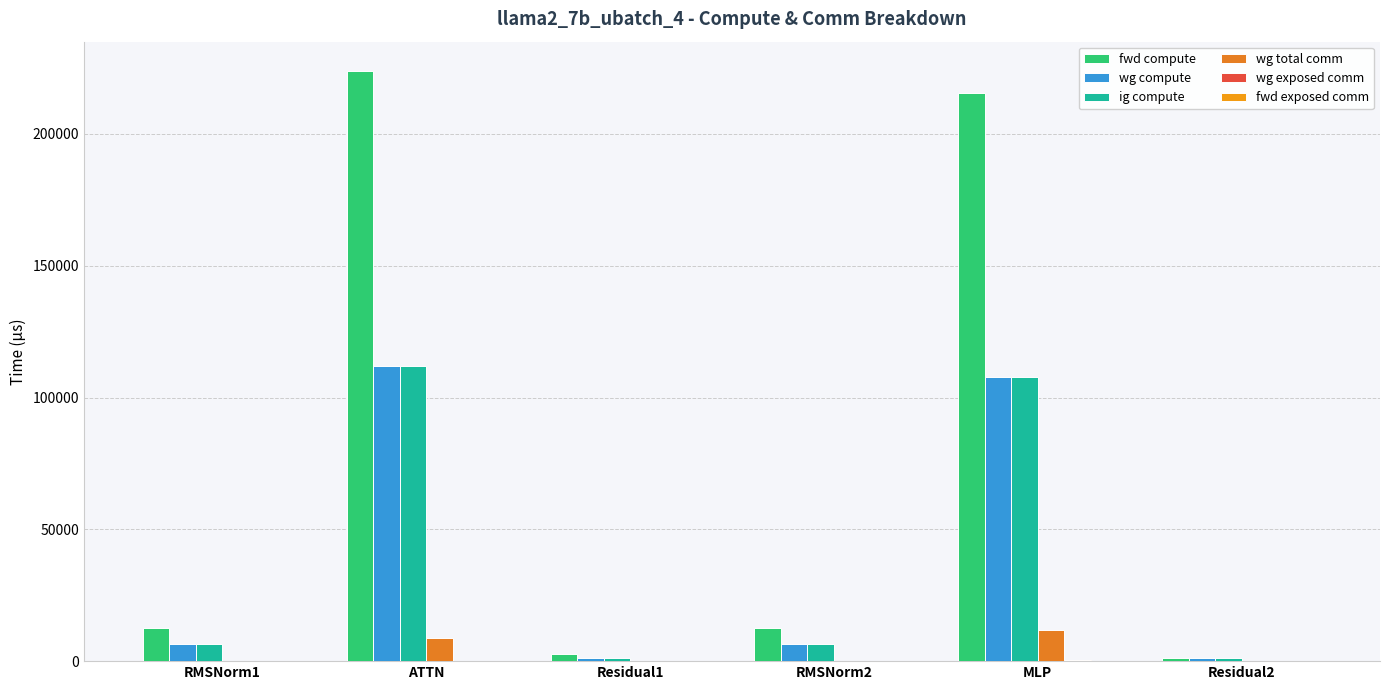

Reading left to right, transcribe all the data shown in this chart.

fwd compute: 12720.5	223818.5	2654.2	12720.5	215659.3	1327.1
wg compute: 6360.3	111909.3	1327.1	6360.3	107829.6	1327.1
ig compute: 6360.3	111909.3	1327.1	6360.3	107829.6	1327.1
wg total comm: 0.0	8791.0	0.0	0.0	11785.3	0.0
wg exposed comm: 0.0	0.0	0.0	0.0	290.5	0.0
fwd exposed comm: 0.0	0.0	0.0	0.0	0.0	0.0